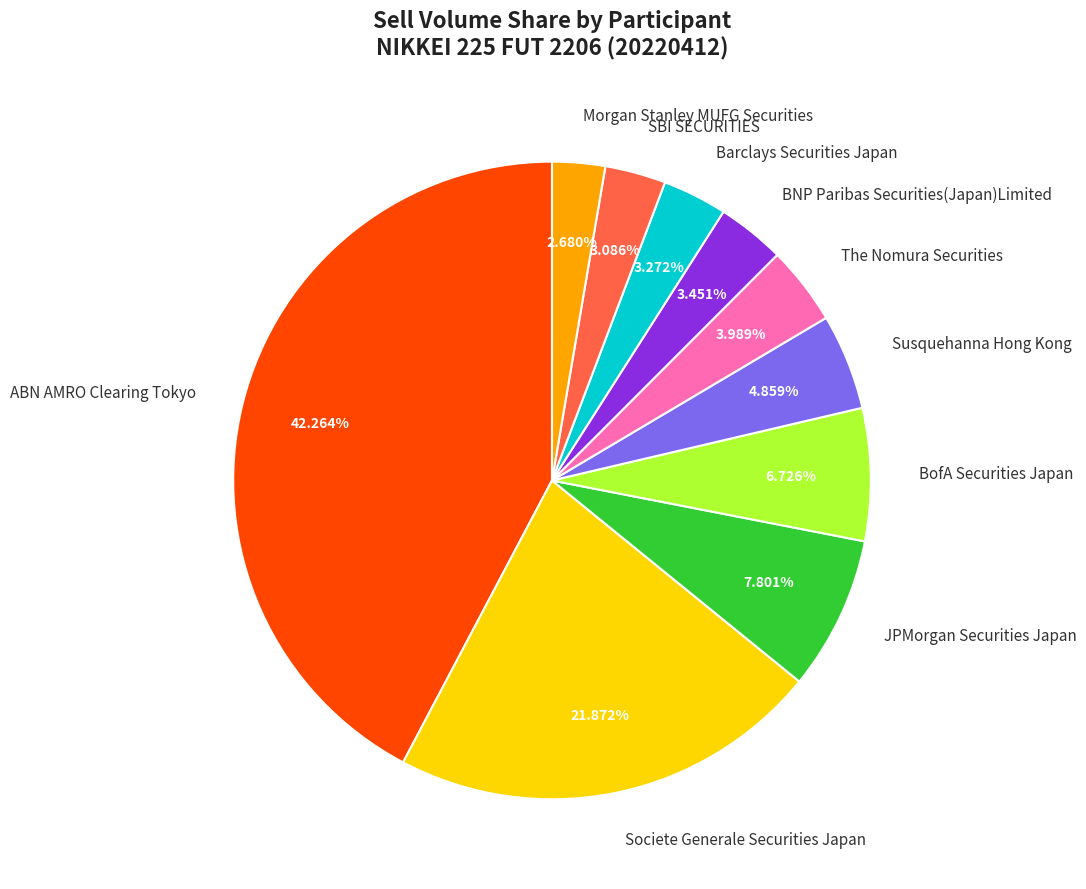

Between ABN AMRO Clearing Tokyo and SBI SECURITIES, which is larger?

ABN AMRO Clearing Tokyo